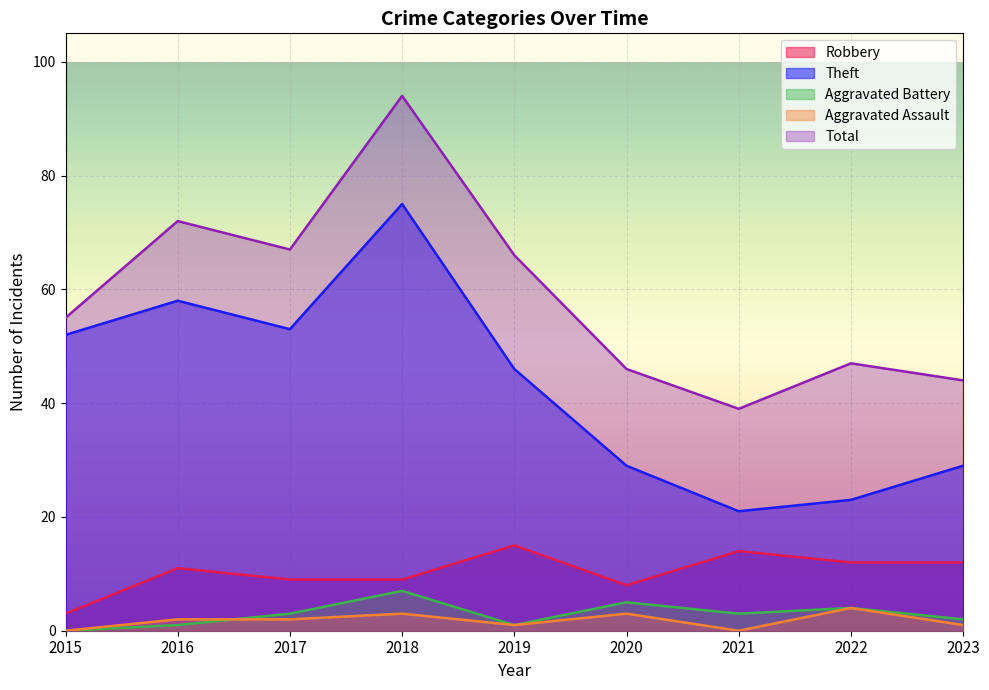

At which category does Total reach its first local valley?

2017